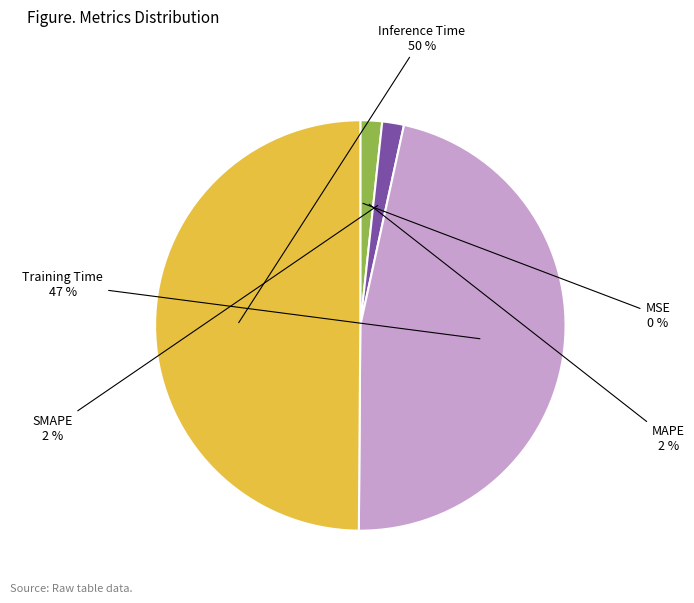

How many segments does this pie chart have?

5